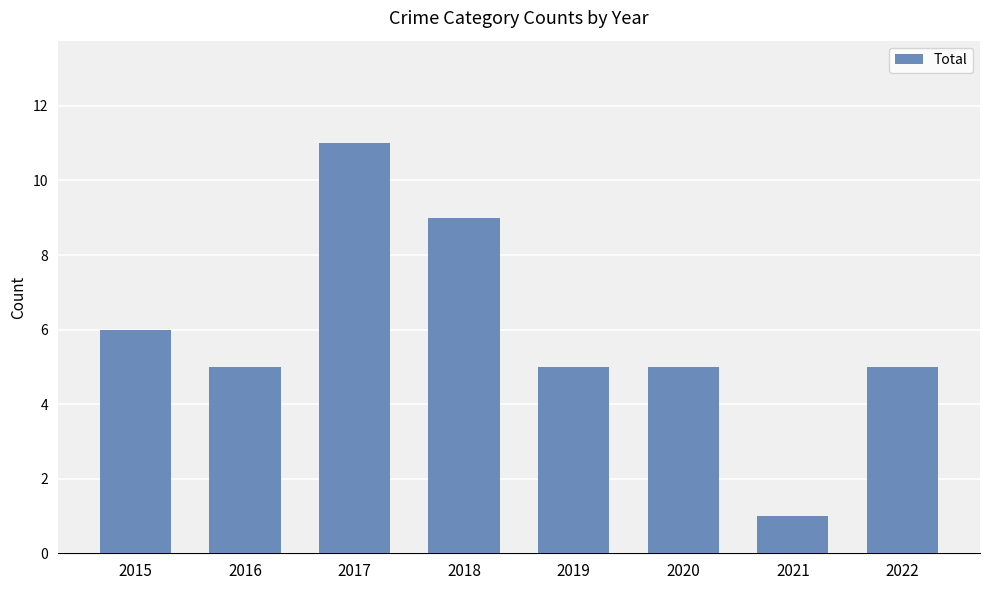

Approximately how many times larger is the value at 2022 compared to 2021?

5.0